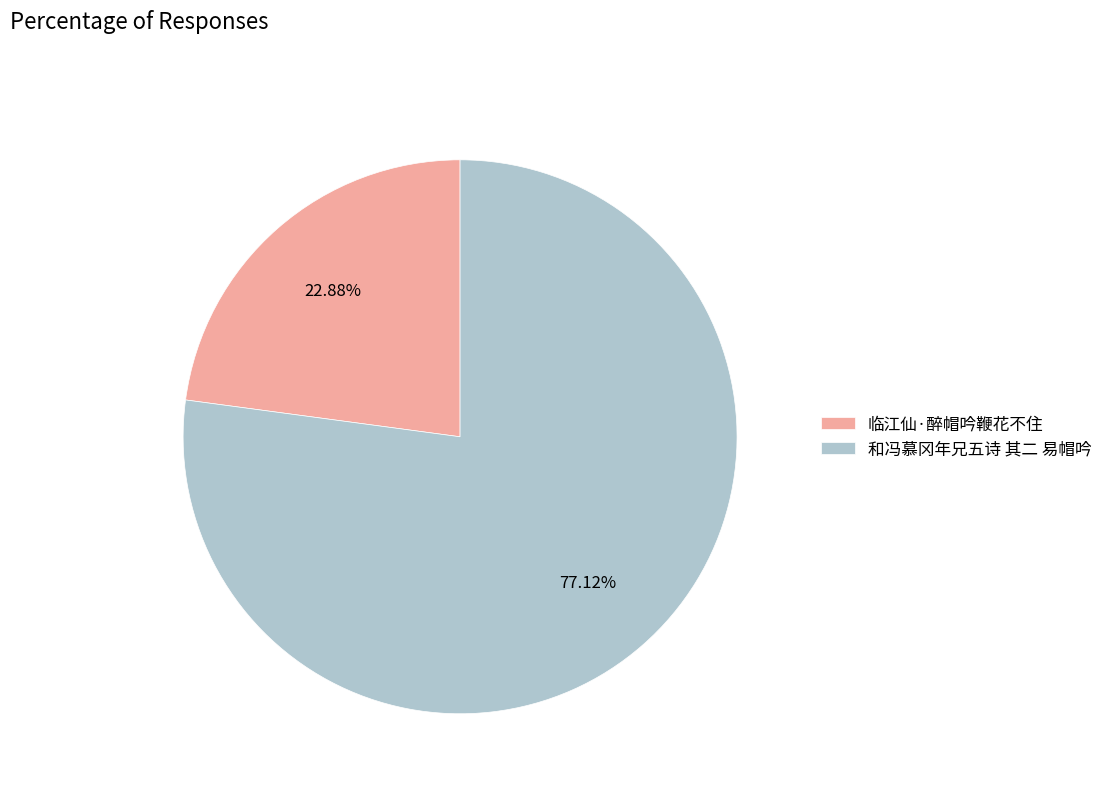

Does 和冯慕冈年兄五诗 其二 易帽吟 account for over 50% of the chart?

Yes